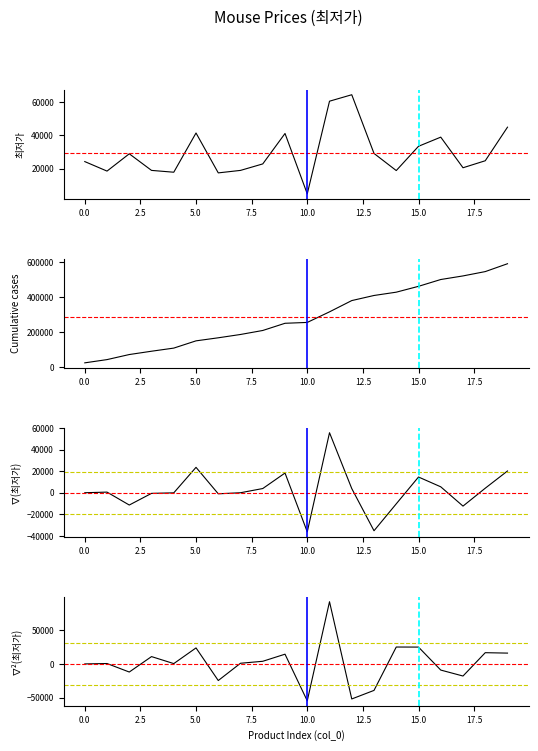

How many interior local peaks (higher than both neighbors) does the data have?

5